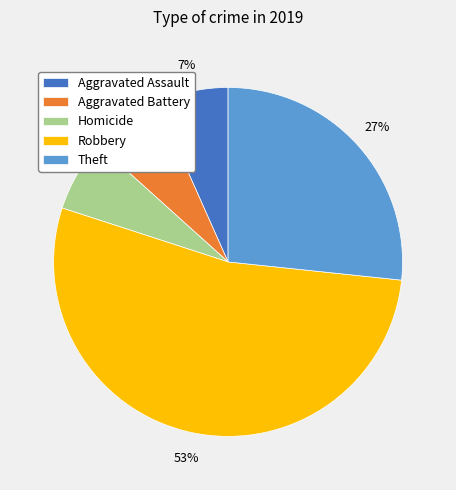

Approximately how many times larger is the value at Aggravated Assault compared to Aggravated Battery?

1.0